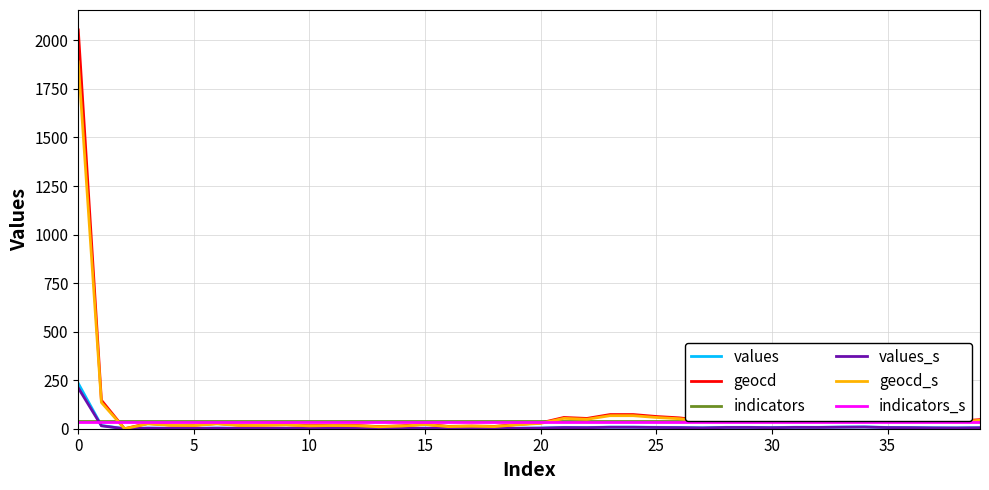

True or false: indicators_s has more than 1 points higher than both neighbors.

False